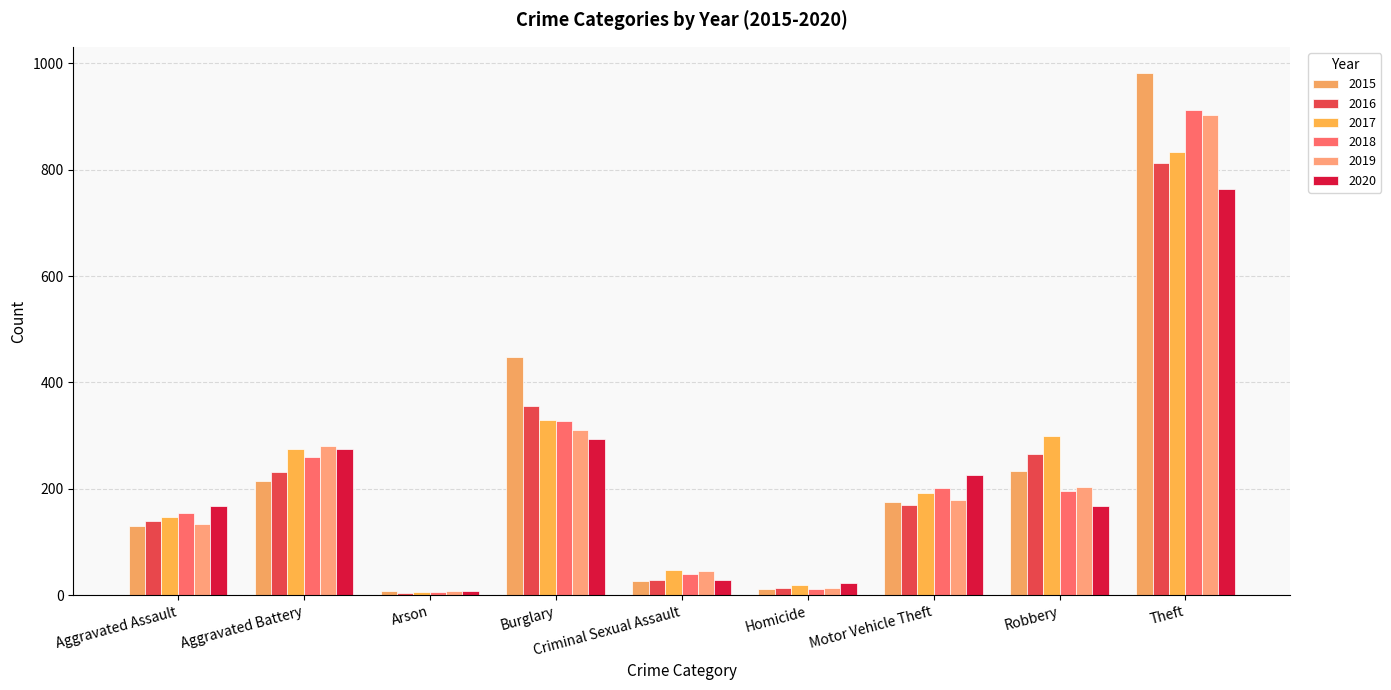

The 2018 series shows 108 at Aggravated Assault. True or false?

False